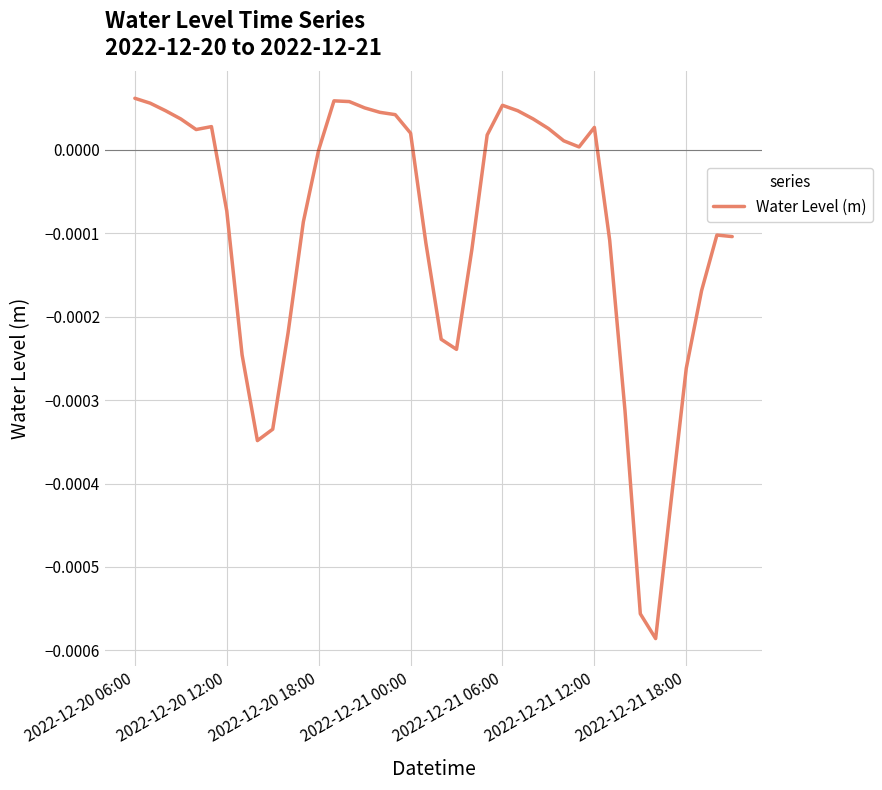

How many lines are shown in the chart?

1